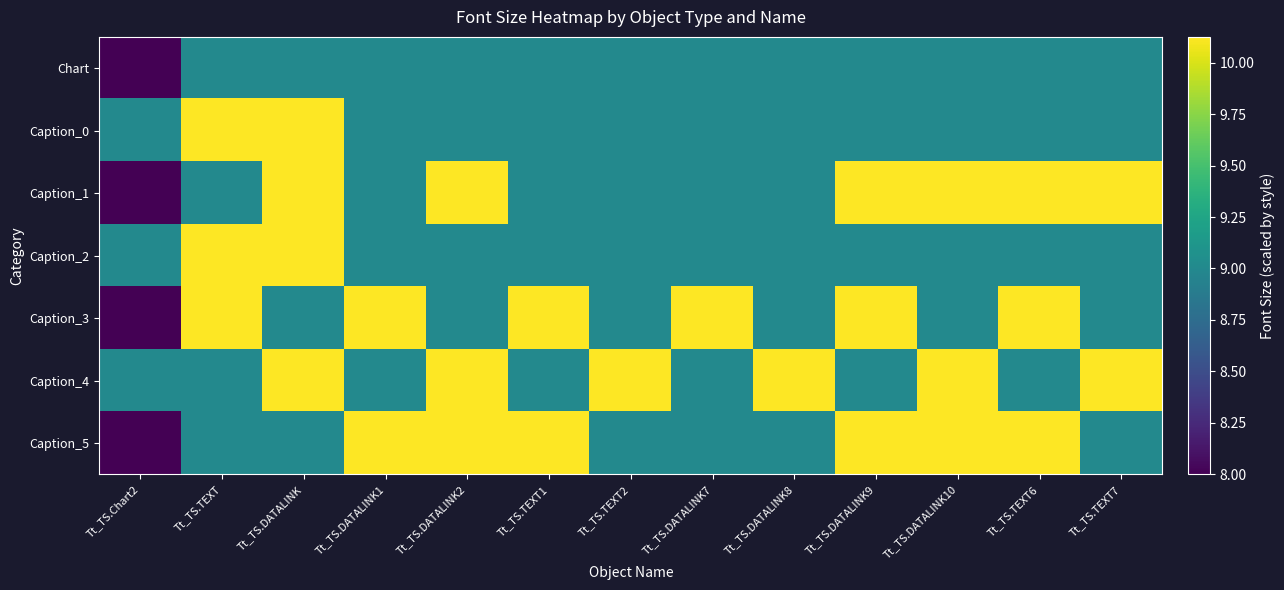

Which label corresponds to the largest value in the chart?

Tt_TS.TEXT